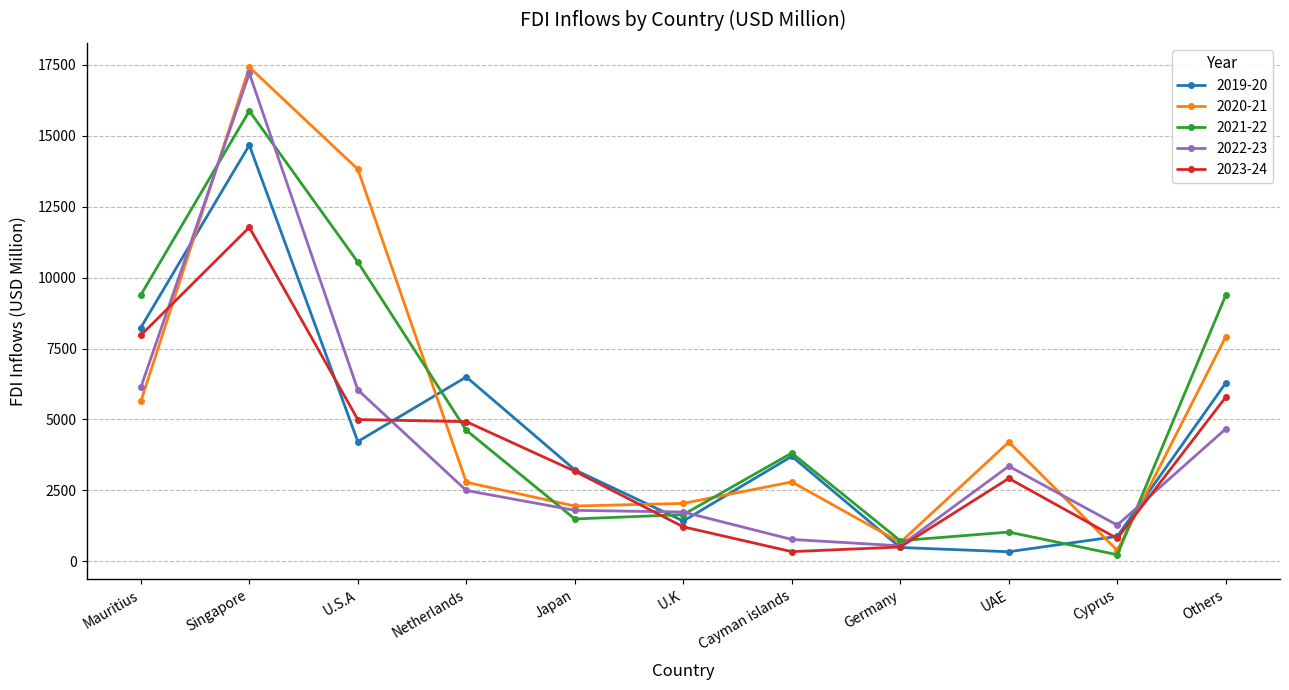

Which series ends up on top after the final intersection of 2021-22 and 2020-21?

2021-22